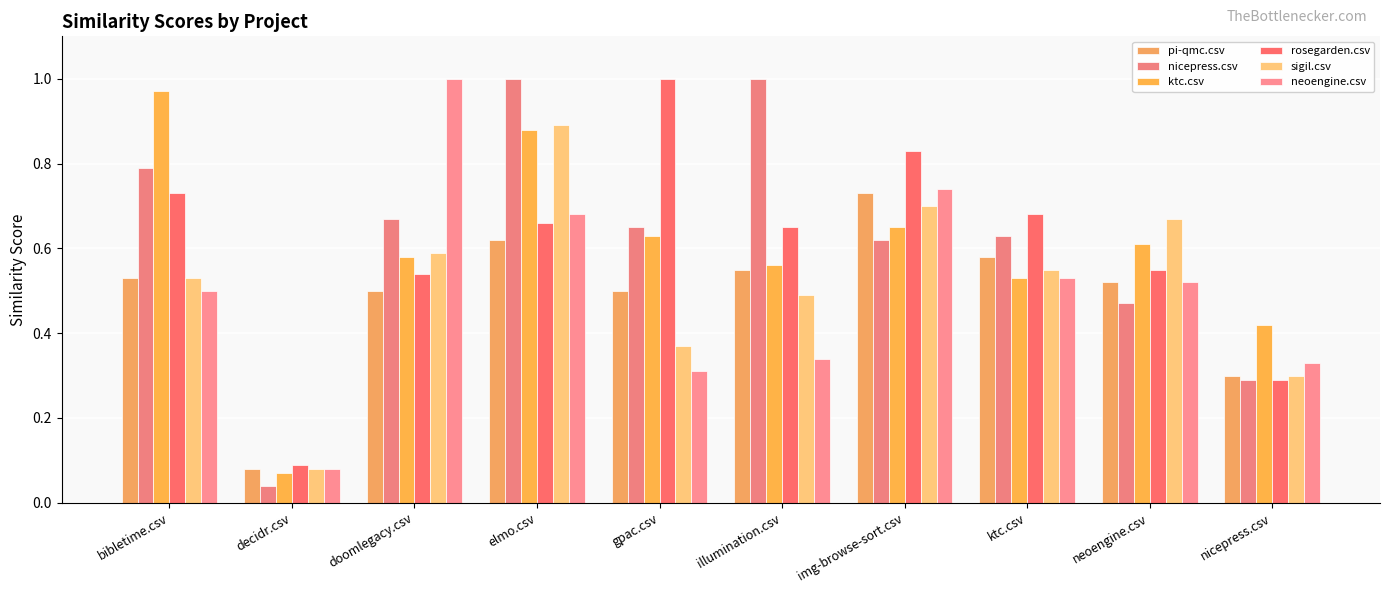

Reading left to right, transcribe all the data shown in this chart.

pi-qmc.csv: bibletime.csv=0.5	decidr.csv=0.1	doomlegacy.csv=0.5	elmo.csv=0.6	gpac.csv=0.5	illumination.csv=0.6	img-browse-sort.csv=0.7	ktc.csv=0.6	neoengine.csv=0.5	nicepress.csv=0.3
nicepress.csv: bibletime.csv=0.8	decidr.csv=0.0	doomlegacy.csv=0.7	elmo.csv=1.0	gpac.csv=0.7	illumination.csv=1.0	img-browse-sort.csv=0.6	ktc.csv=0.6	neoengine.csv=0.5	nicepress.csv=0.3
ktc.csv: bibletime.csv=1.0	decidr.csv=0.1	doomlegacy.csv=0.6	elmo.csv=0.9	gpac.csv=0.6	illumination.csv=0.6	img-browse-sort.csv=0.7	ktc.csv=0.5	neoengine.csv=0.6	nicepress.csv=0.4
rosegarden.csv: bibletime.csv=0.7	decidr.csv=0.1	doomlegacy.csv=0.5	elmo.csv=0.7	gpac.csv=1.0	illumination.csv=0.7	img-browse-sort.csv=0.8	ktc.csv=0.7	neoengine.csv=0.6	nicepress.csv=0.3
sigil.csv: bibletime.csv=0.5	decidr.csv=0.1	doomlegacy.csv=0.6	elmo.csv=0.9	gpac.csv=0.4	illumination.csv=0.5	img-browse-sort.csv=0.7	ktc.csv=0.6	neoengine.csv=0.7	nicepress.csv=0.3
neoengine.csv: bibletime.csv=0.5	decidr.csv=0.1	doomlegacy.csv=1.0	elmo.csv=0.7	gpac.csv=0.3	illumination.csv=0.3	img-browse-sort.csv=0.7	ktc.csv=0.5	neoengine.csv=0.5	nicepress.csv=0.3